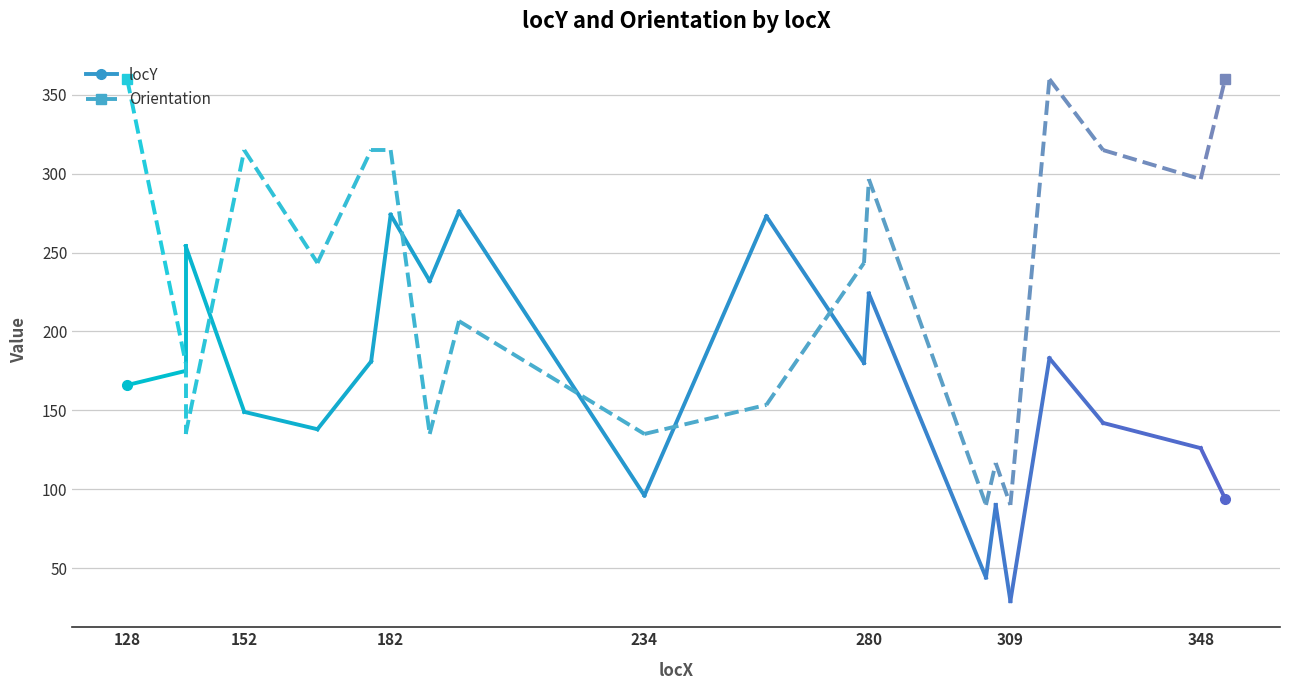

At how many categories does at least one series exceed 216?

15